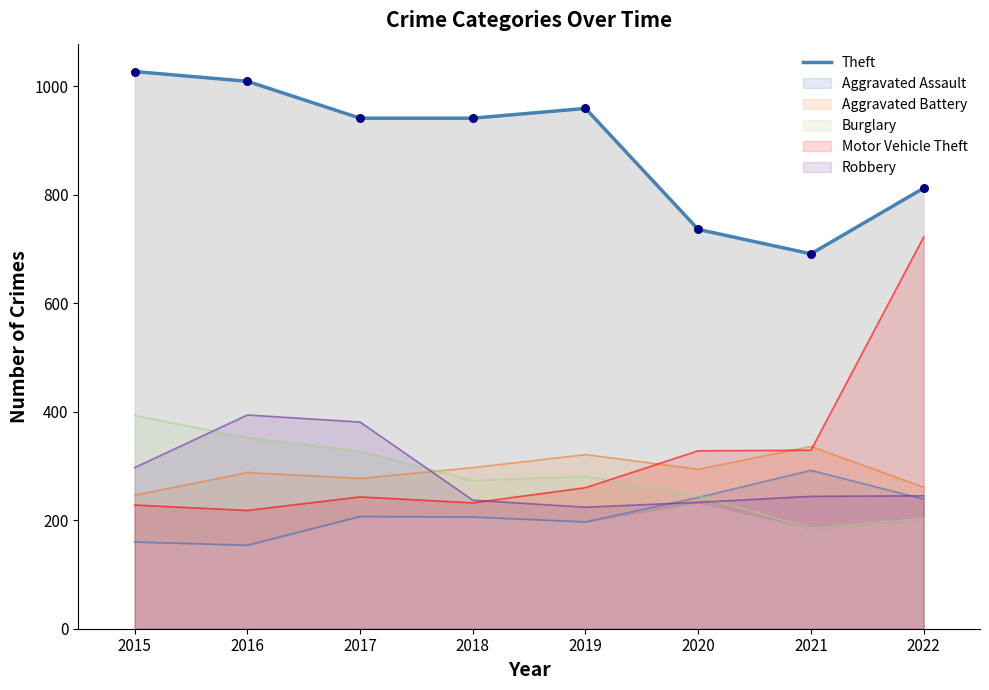

True or false: Aggravated Assault and Motor Vehicle Theft intersect in this chart.

False